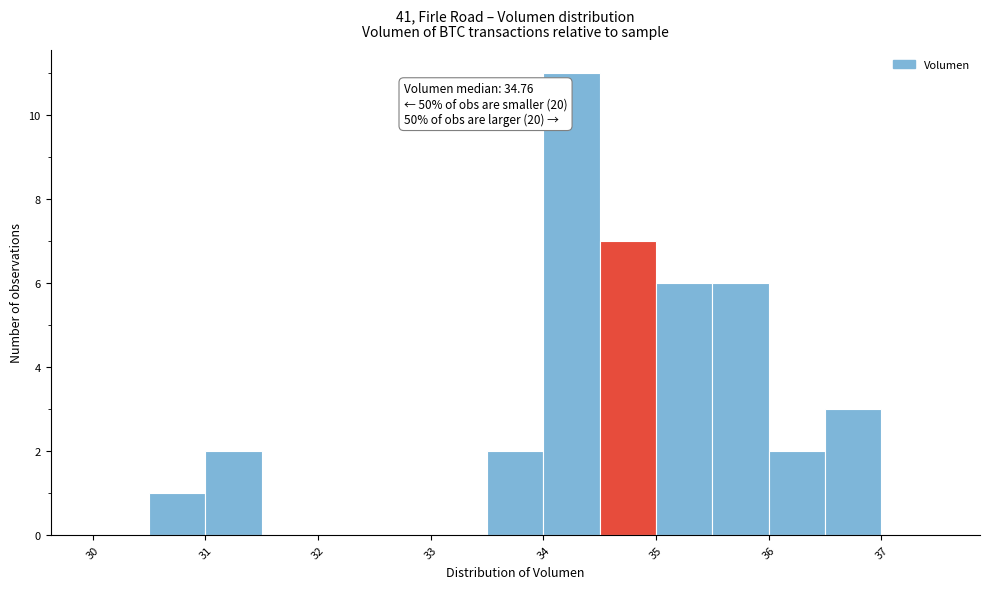

Which range on the x-axis has the tallest bar?

34.0 to 34.5